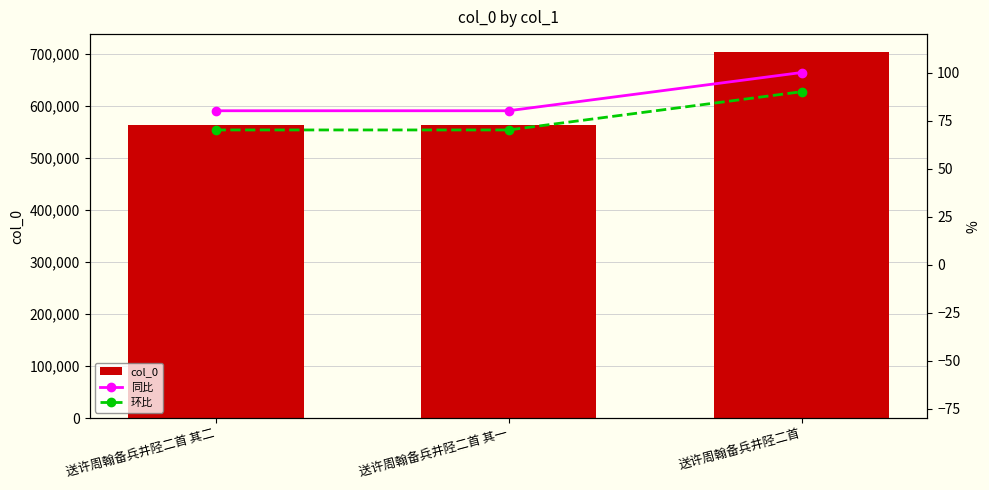

Count the number of categories in the chart.

3